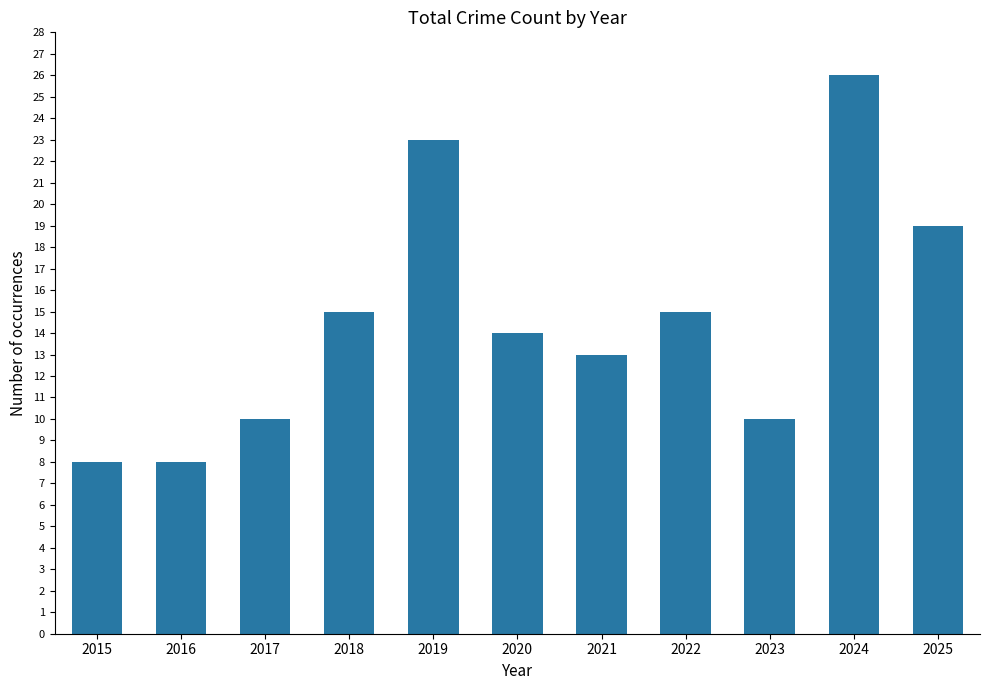

What is the difference between the second highest and minimum values?

15